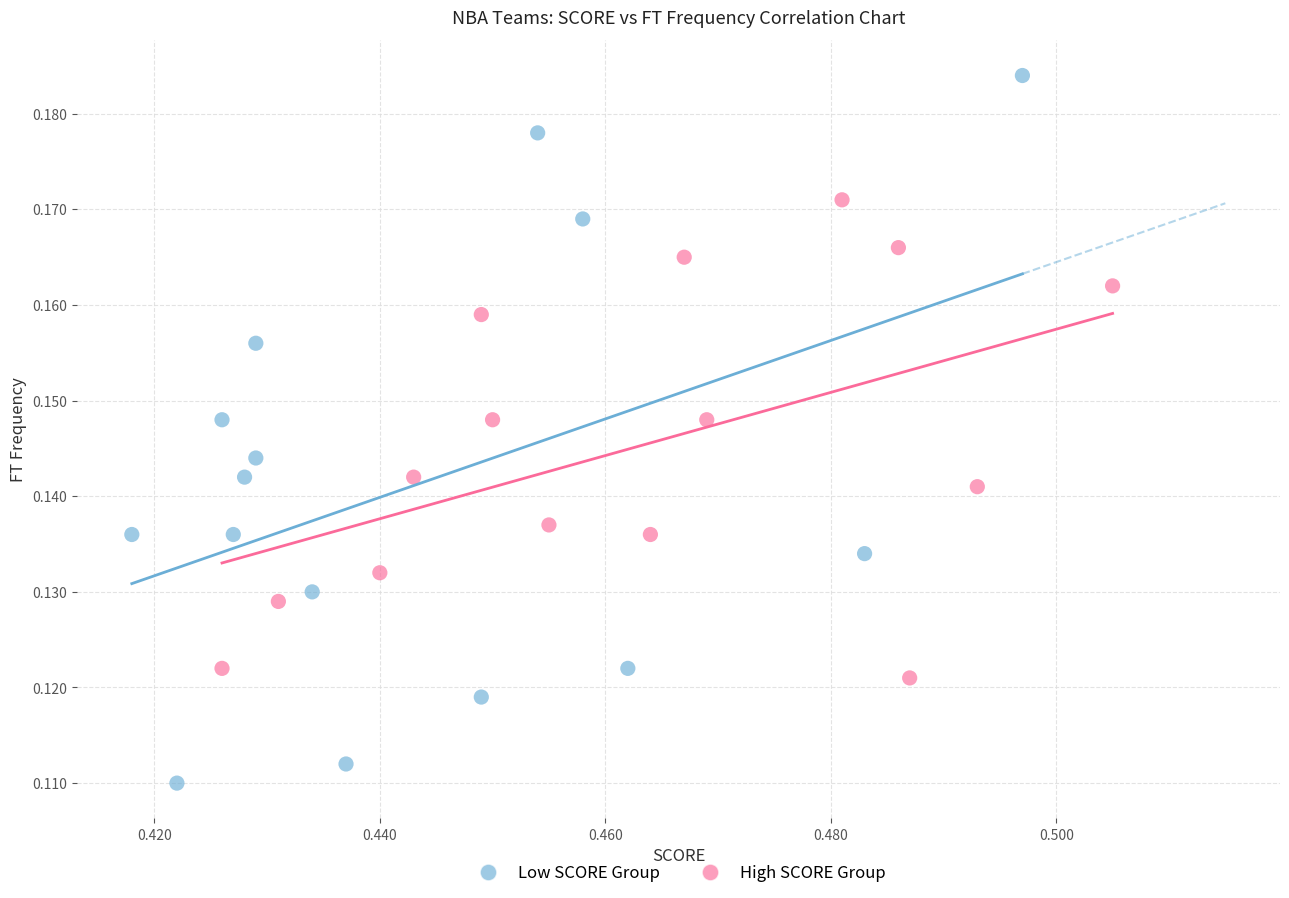

Which series has the largest Y range (max minus min)?

Low SCORE Group